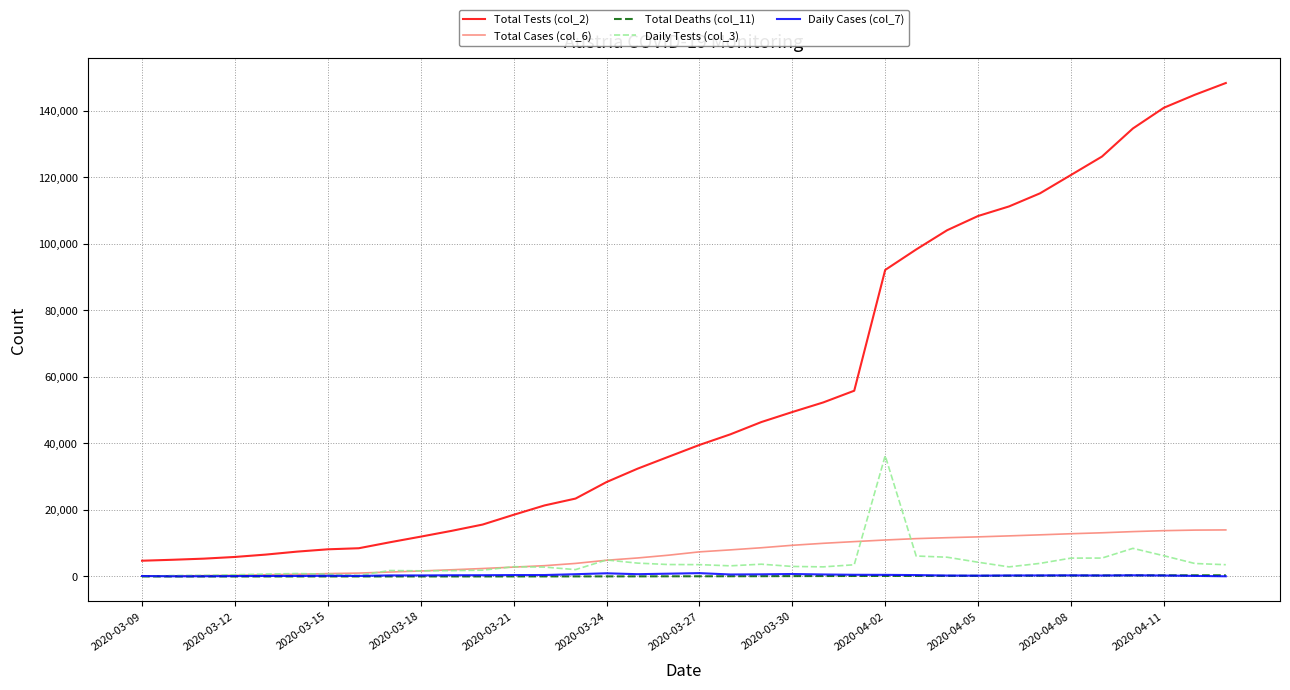

Which series has the largest total across all categories?

Total Tests (col_2)